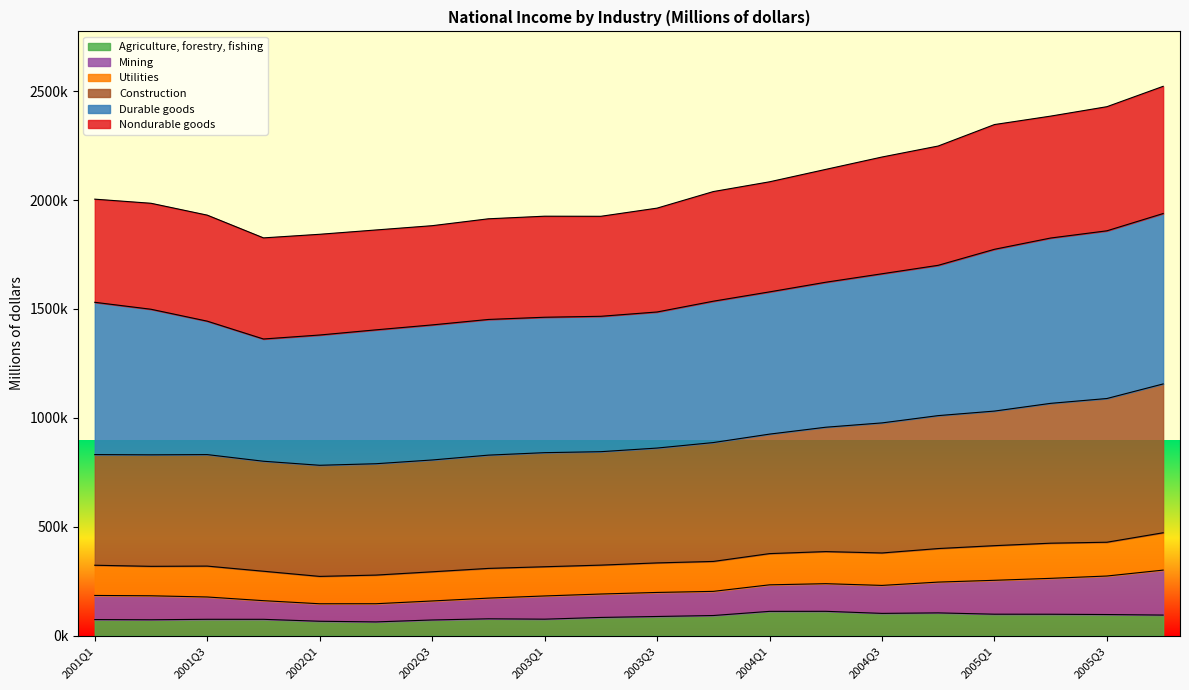

True or false: Construction and Agriculture, forestry, fishing cross at least once.

False